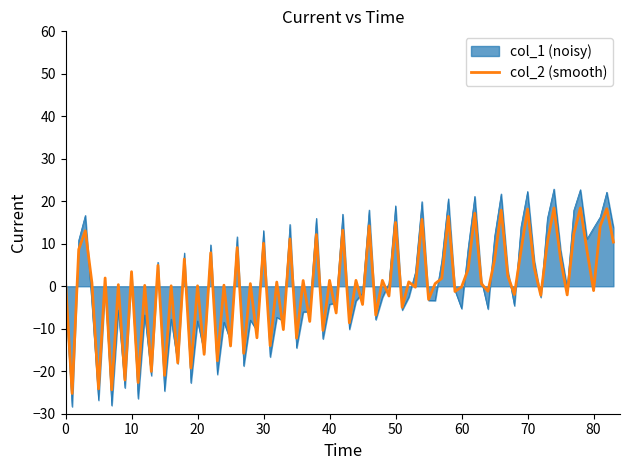

What is the lowest value of the col_1 (noisy) series?

-28.4